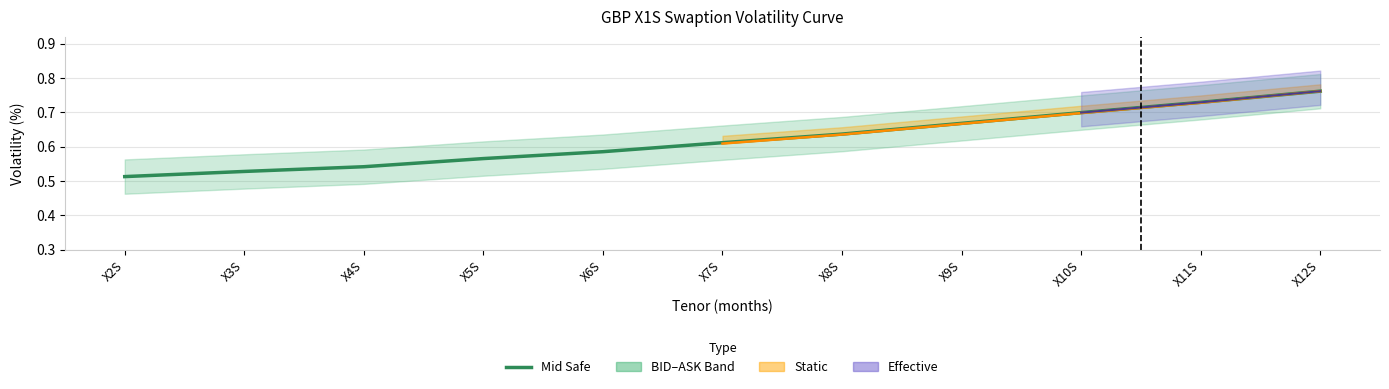

Reading left to right, list all the values displayed in this chart.

0.5	0.5	0.5	0.6	0.6	0.6	0.6	0.7	0.7	0.7	0.8